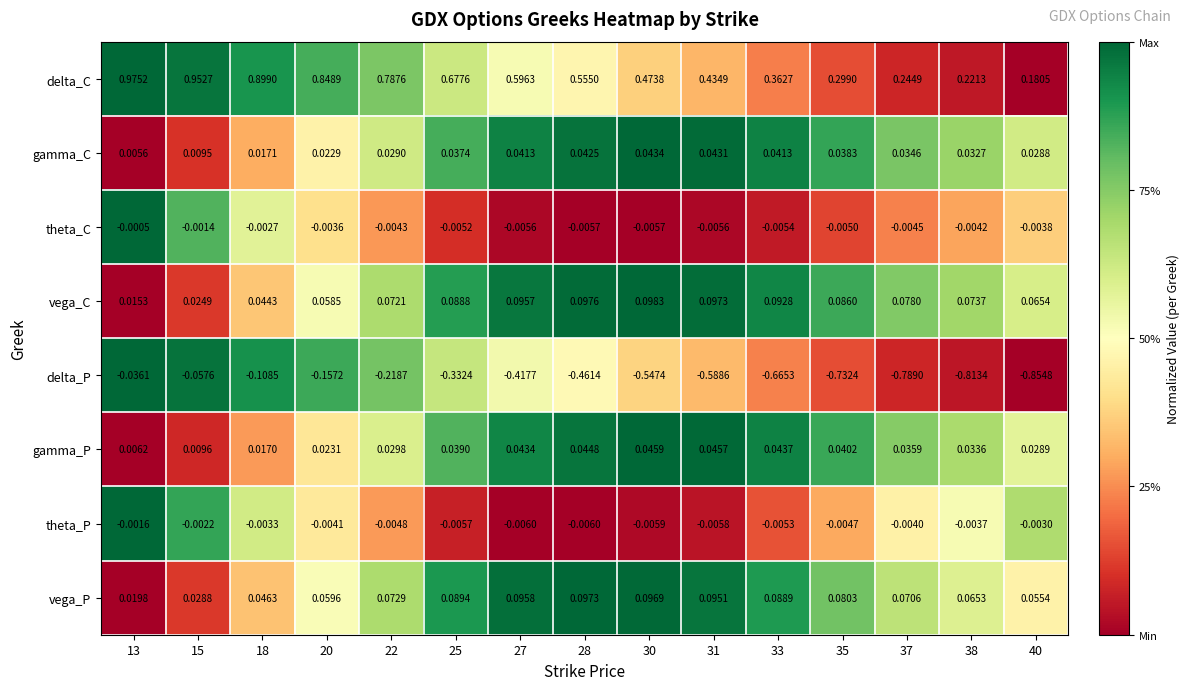

Count the number of data series in this chart.

8